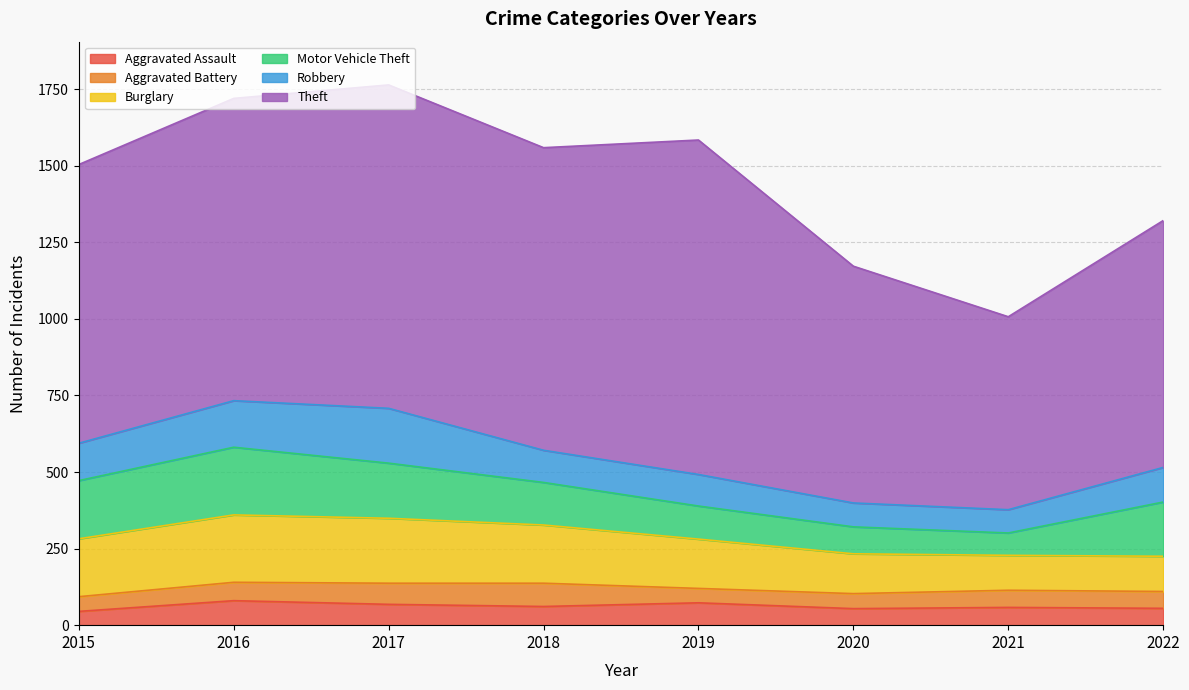

How many lines are shown in the chart?

6